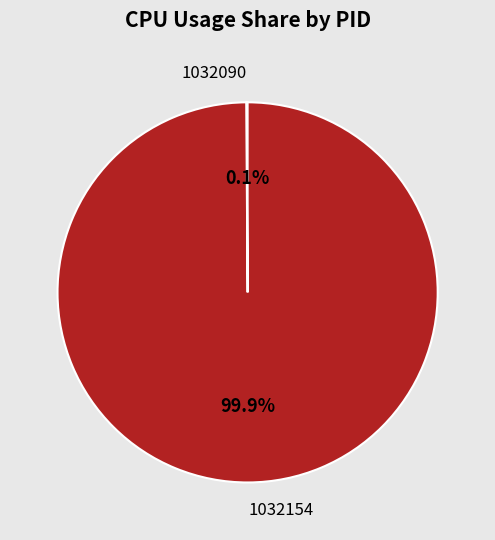

To the nearest percent, what portion does 1032154 represent?

100%